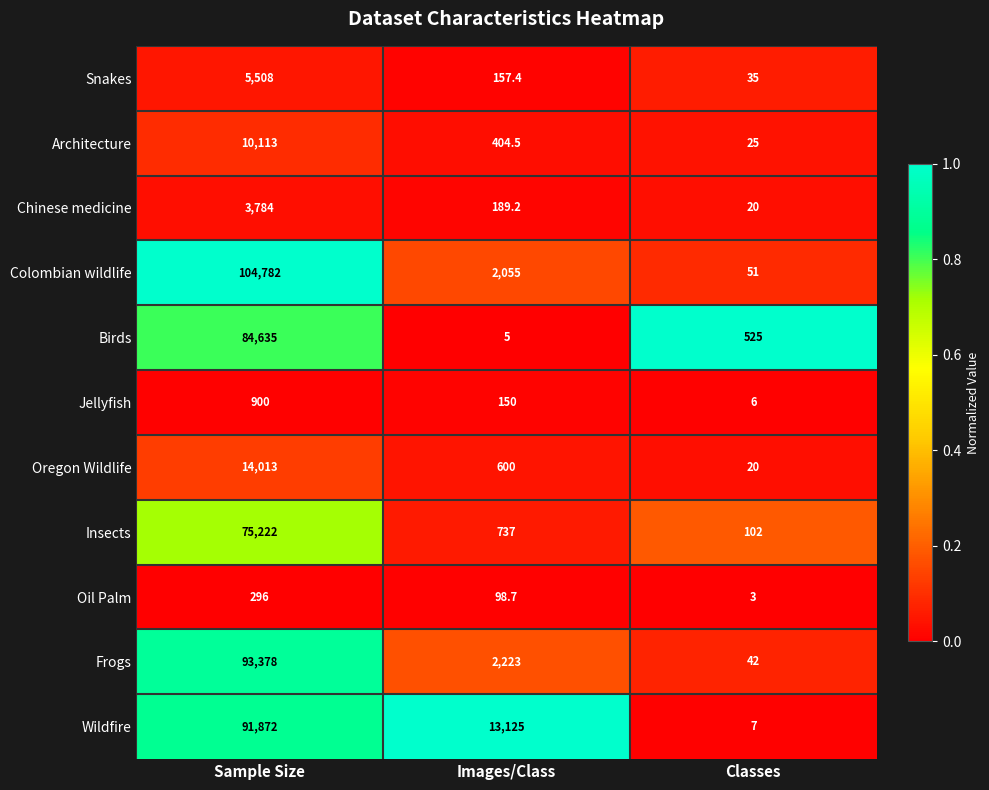

Which series changed the most between Sample Size and Classes?

Colombian wildlife